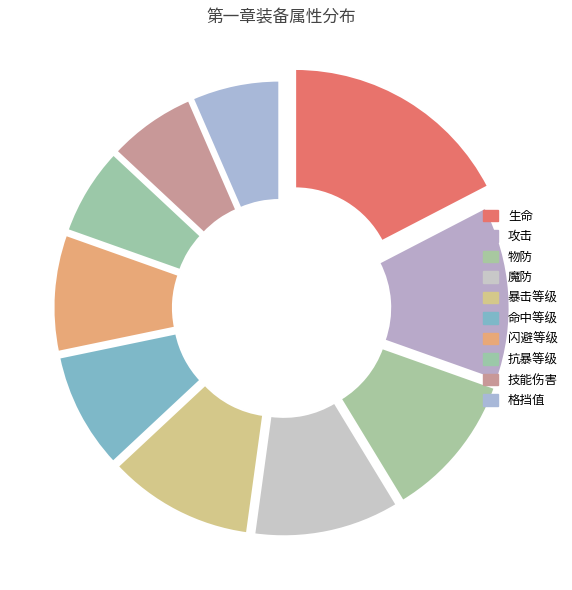

Which slice is the largest?

生命